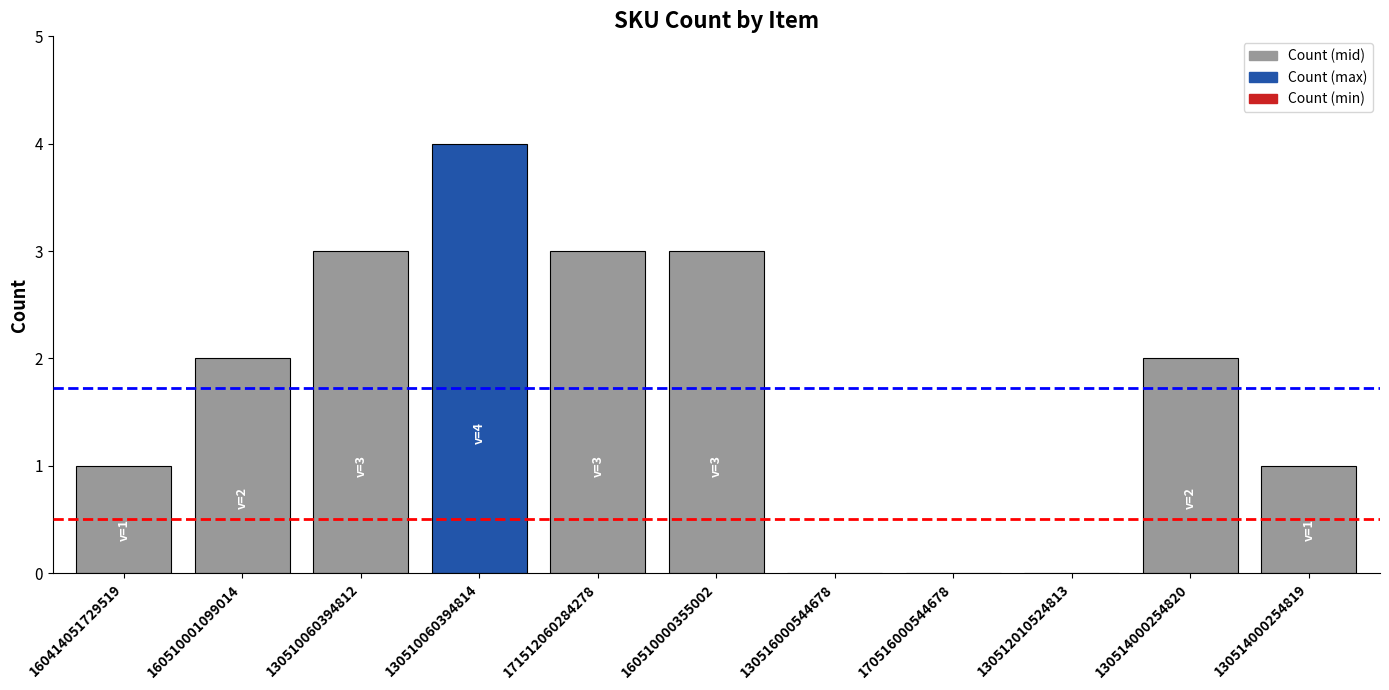

What is the change in value from 130510060394814 to 130512010524813?

-4